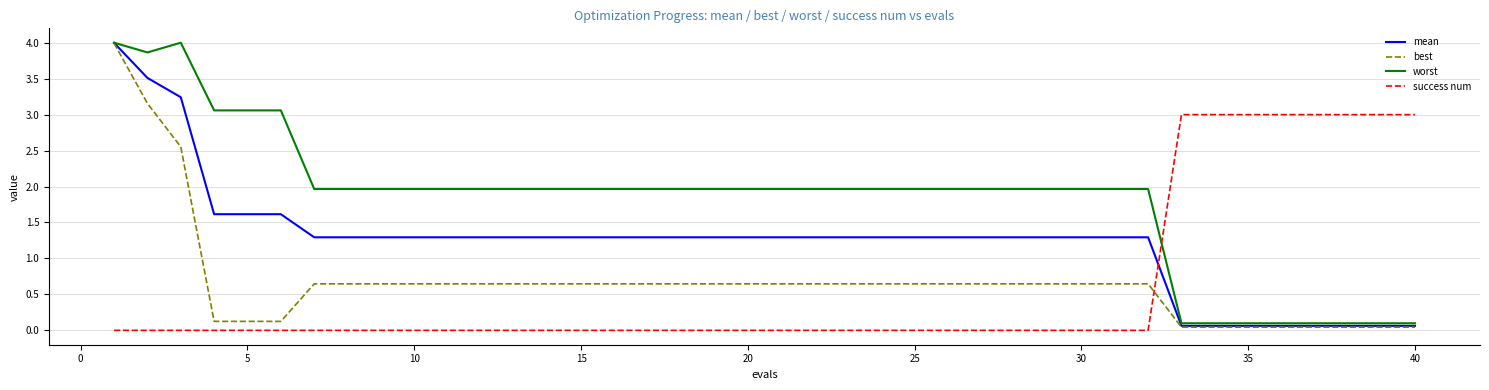

Which series has the largest total across all categories?

worst